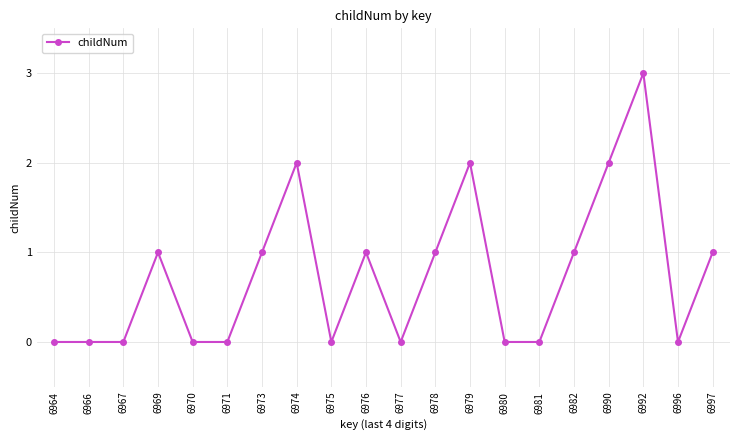

At which category does the chart reach its peak across all series?

6992